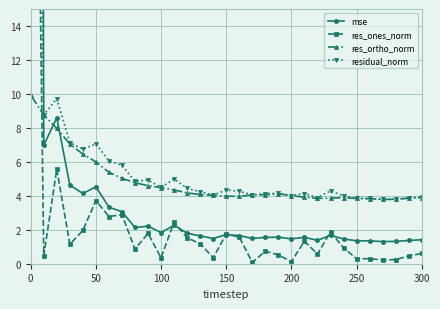

What is the minimum value for res_ortho_norm?

3.8